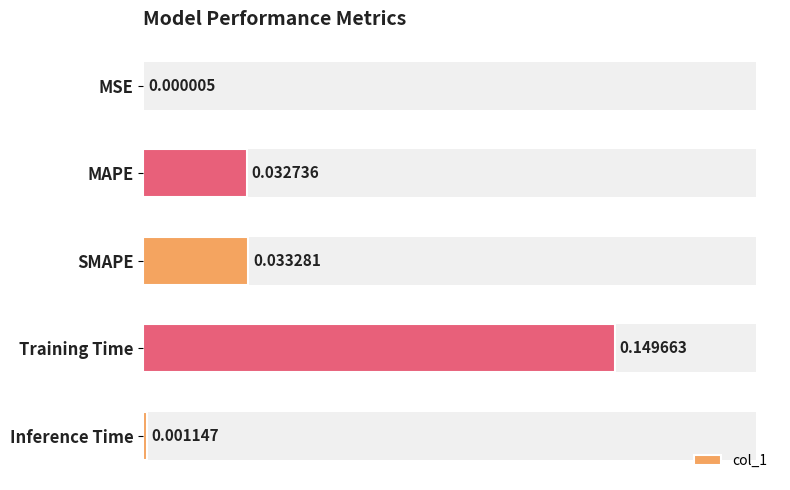

Reading left to right, extract all data points from this chart.

0.0	0.0	0.0	0.1	0.0